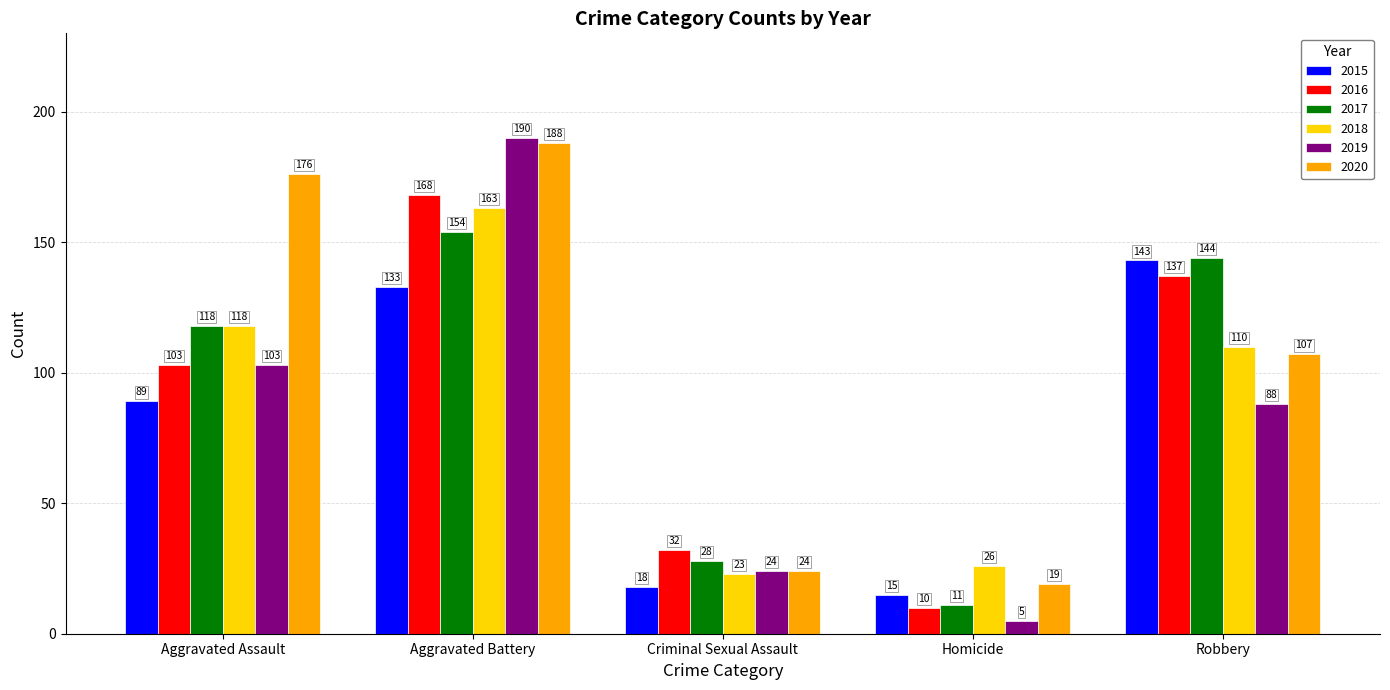

What are all the series names shown in the legend?

2015, 2016, 2017, 2018, 2019, 2020